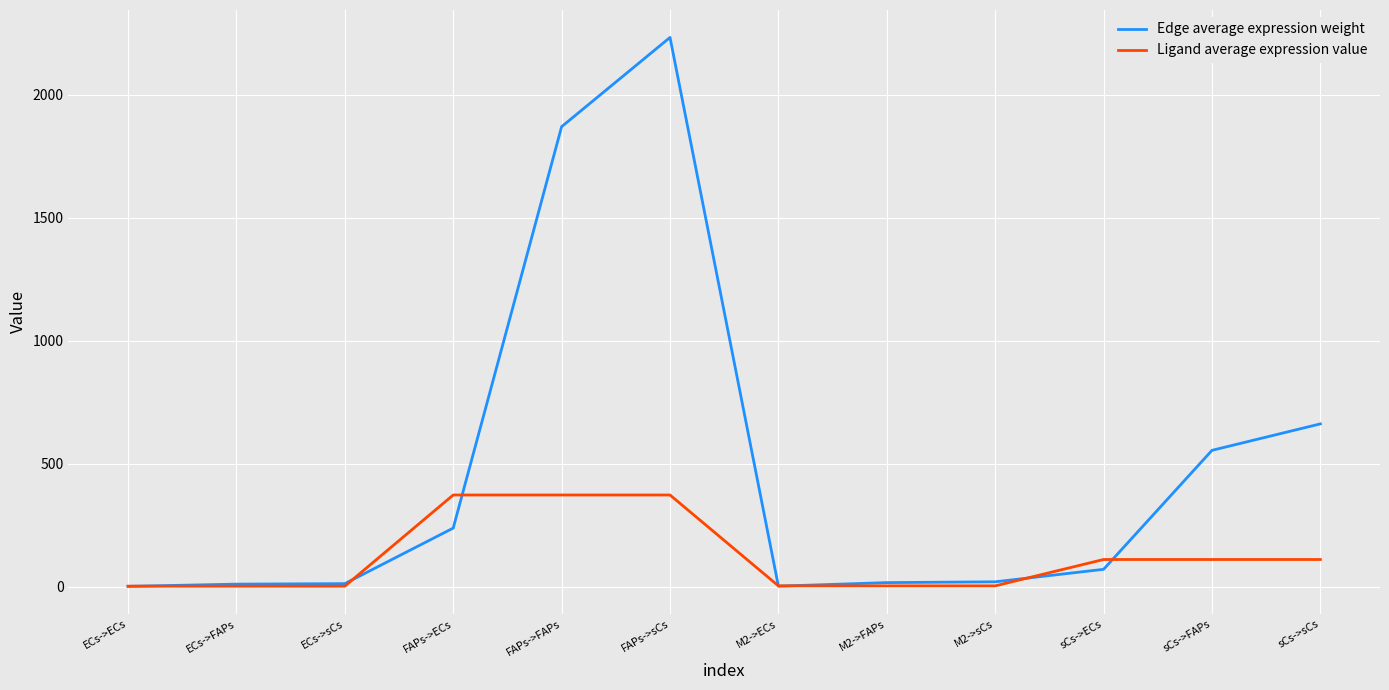

In Edge average expression weight, how many points are higher than both neighbors (excluding endpoints)?

1